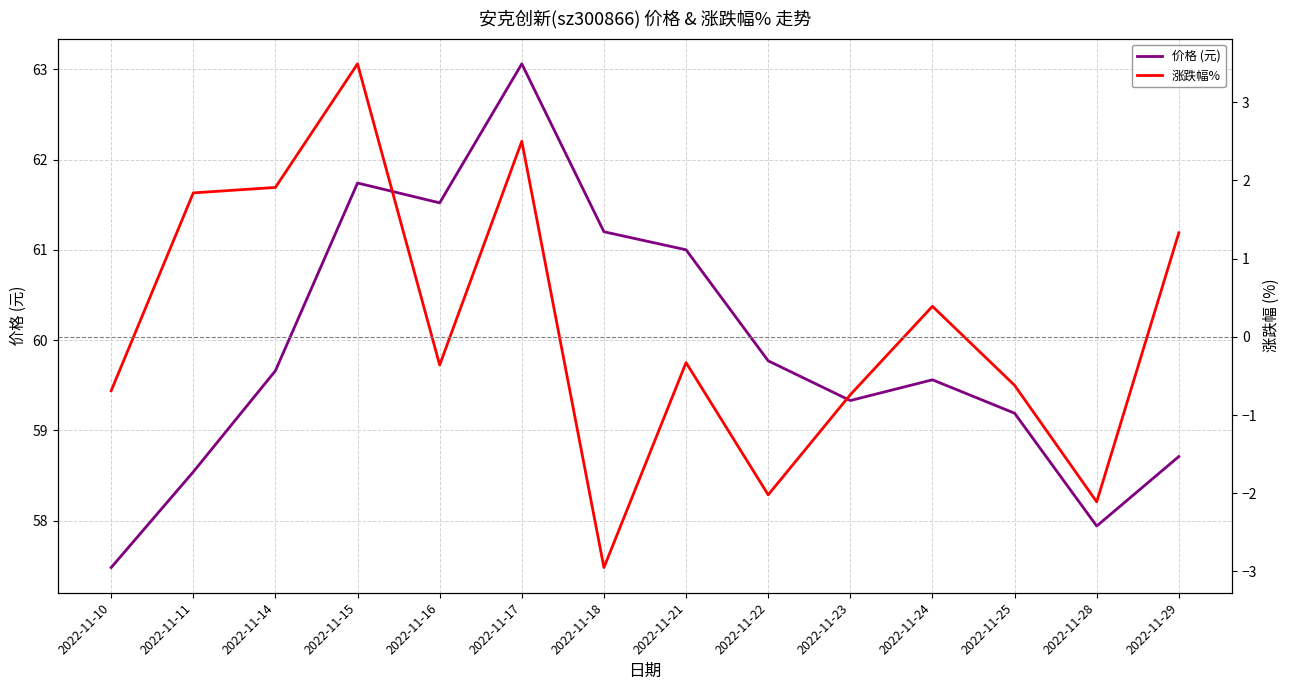

What is the difference between the maximum and second lowest values in the 涨跌幅% series?

5.6